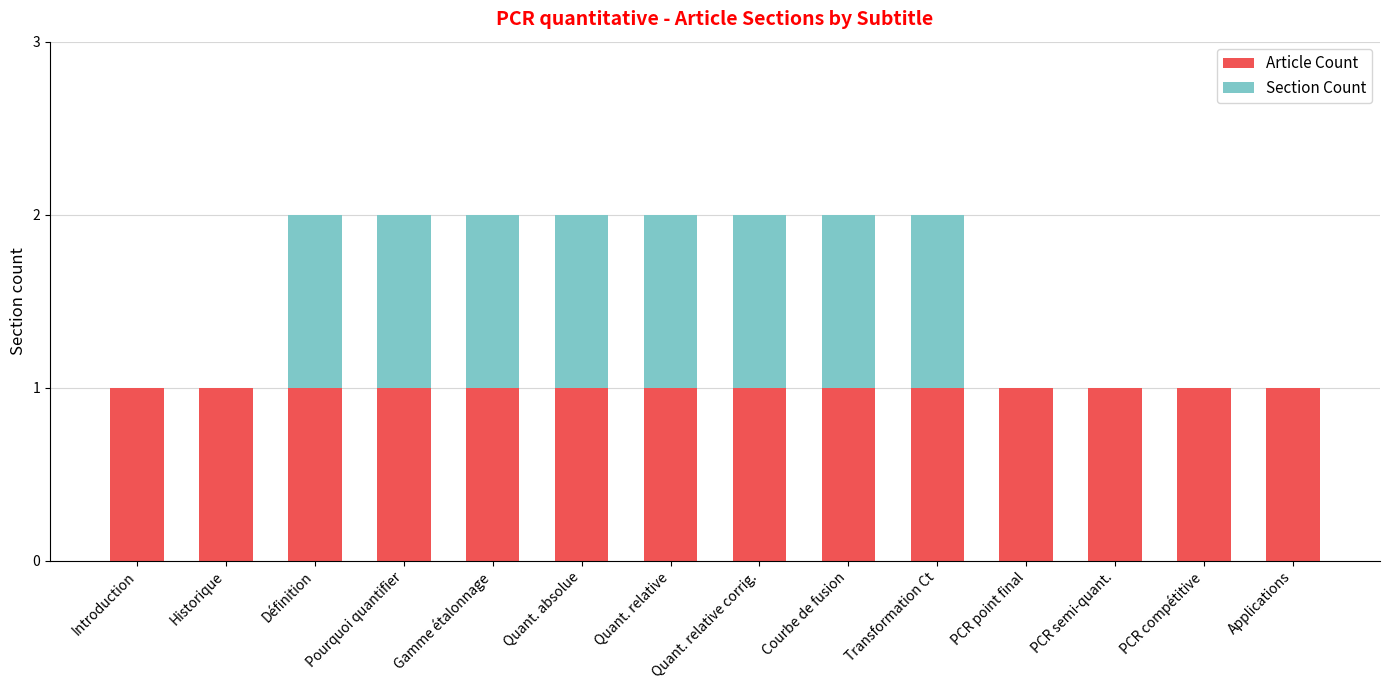

What is the sum of all Article Count values?

14